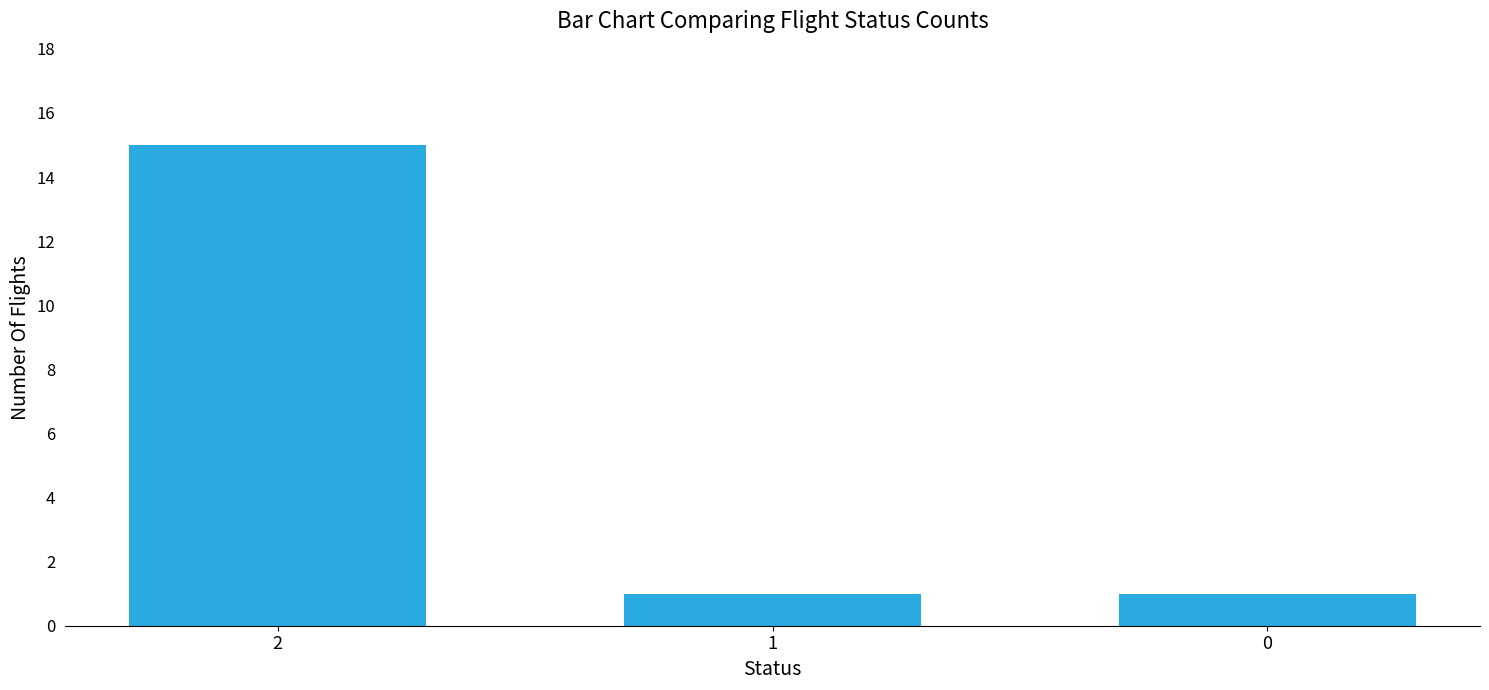

How many values are between 1 and 15?

3